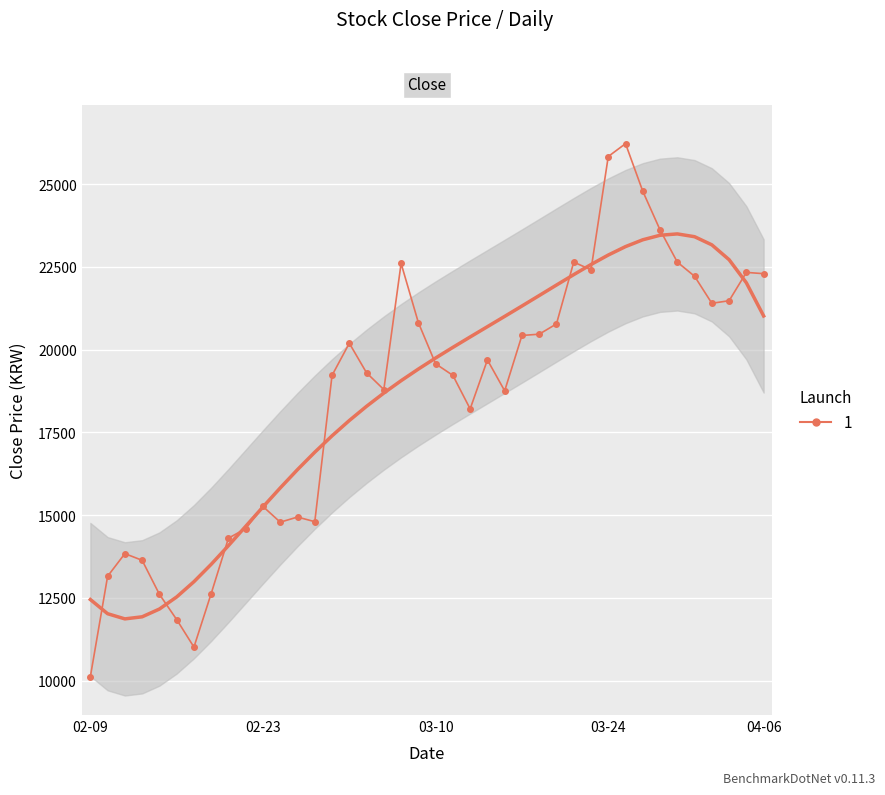

List the labels in order of value, largest first.

2023-03-27, 2023-03-24, 2023-03-28, 2023-03-29, 2023-03-22, 2023-03-30, 2023-03-08, 2023-03-23, 2023-04-05, 2023-04-06, 2023-03-31, 2023-04-04, 2023-04-03, 2023-03-09, 2023-03-21, 2023-03-20, 2023-03-17, 2023-03-03, 2023-03-15, 2023-03-10, 2023-03-06, 2023-03-02, 2023-03-13, 2023-03-07, 2023-03-16, 2023-03-14, 2023-02-23, 2023-02-27, 2023-02-28, 2023-02-24, 2023-02-22, 2023-02-21, 2023-02-13, 2023-02-14, 2023-02-10, 2023-02-20, 2023-02-15, 2023-02-16, 2023-02-17, 2023-02-09